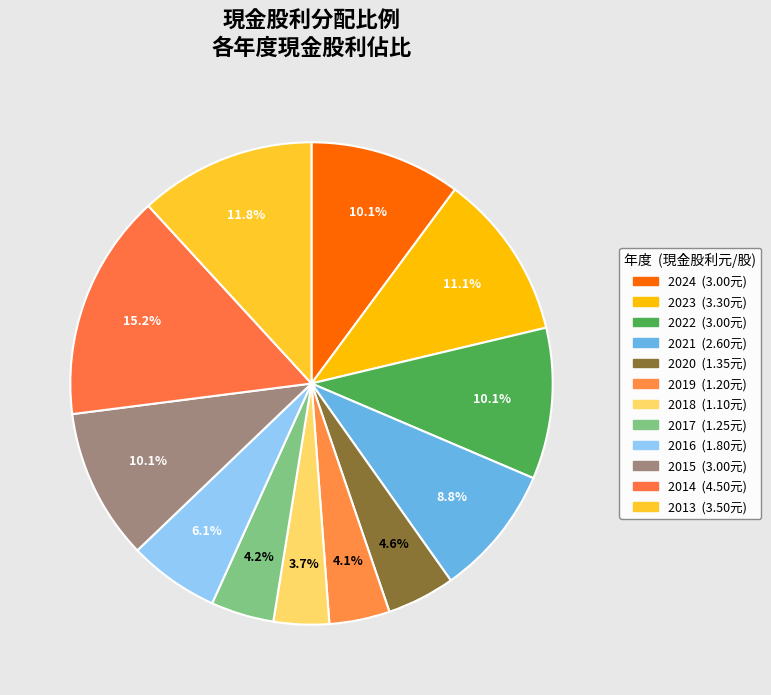

What percentage is the 2020 slice, to the nearest percent?

5%